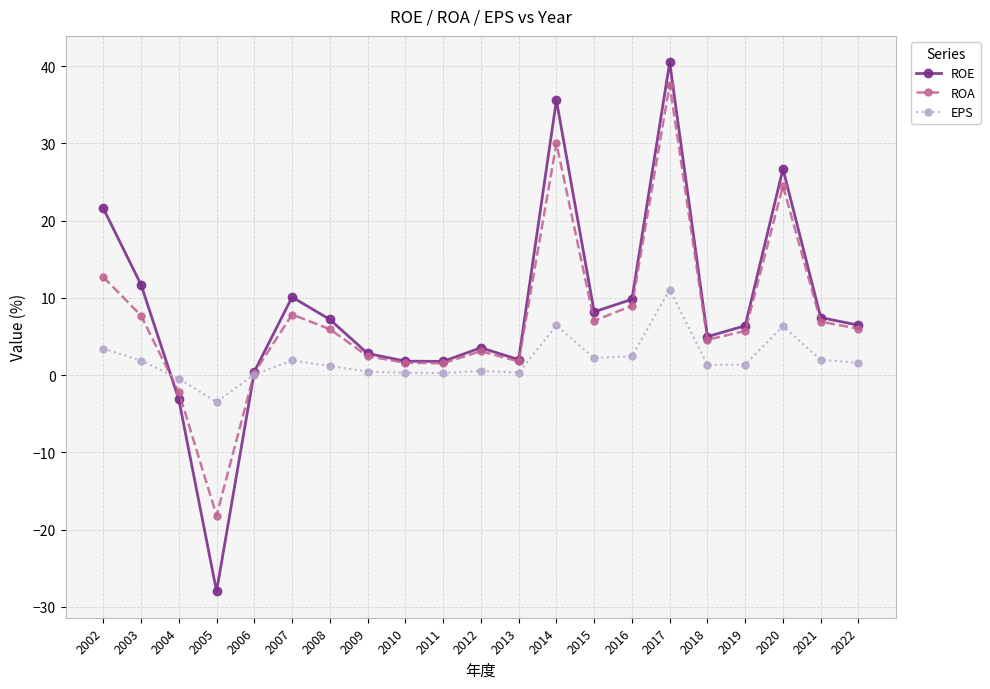

What is the difference between the second highest and minimum values in the ROE series?

63.6